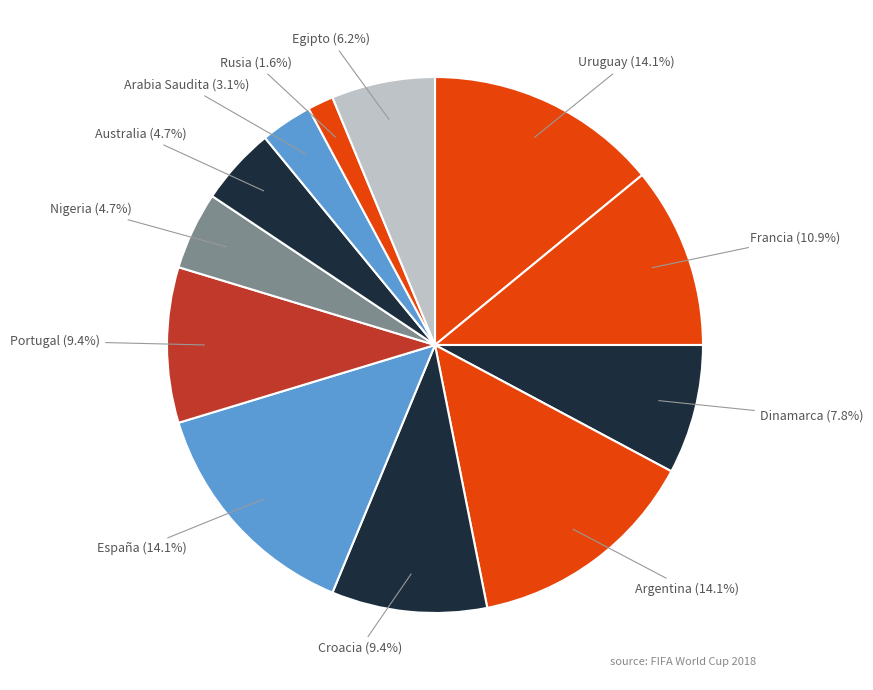

Which slice is the smallest?

Rusia